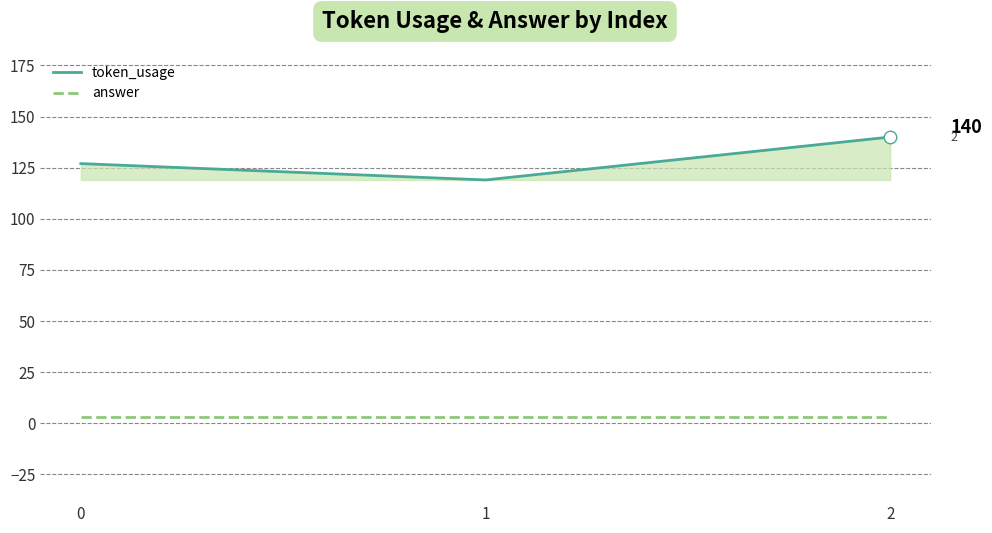

Is it true that token_usage equals 88 at 2?

False